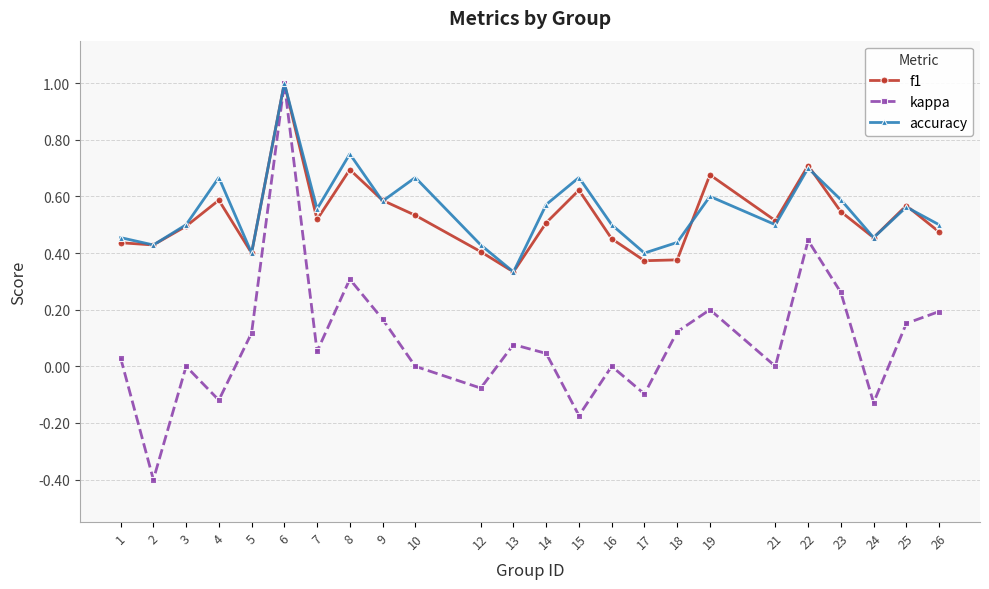

Is this an area chart (filled region under the line)?

No